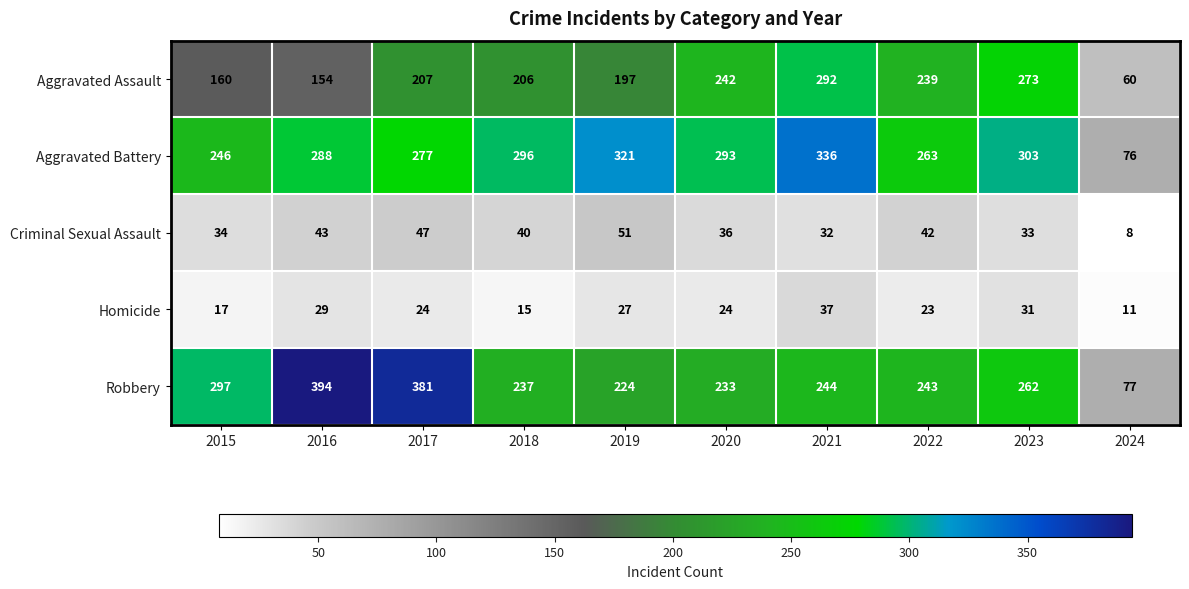

Rank the series by their maximum value, from lowest to highest.

Homicide, Criminal Sexual Assault, Aggravated Assault, Aggravated Battery, Robbery